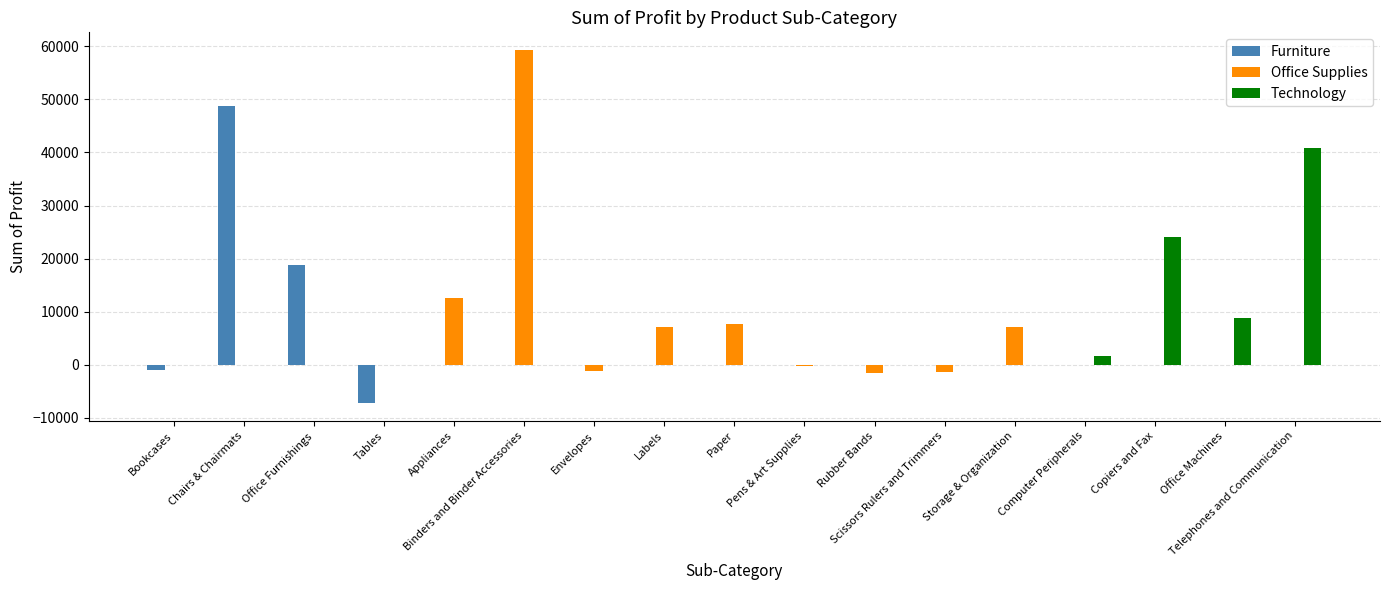

Which series changed the most between Binders and Binder Accessories and Scissors Rulers and Trimmers?

Office Supplies